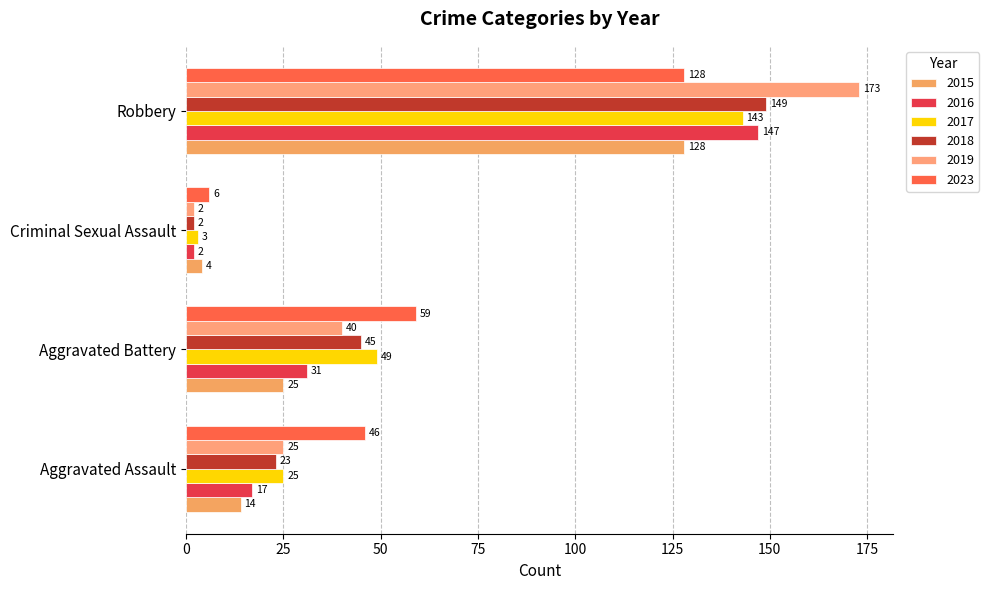

What position from the right is Aggravated Battery?

3